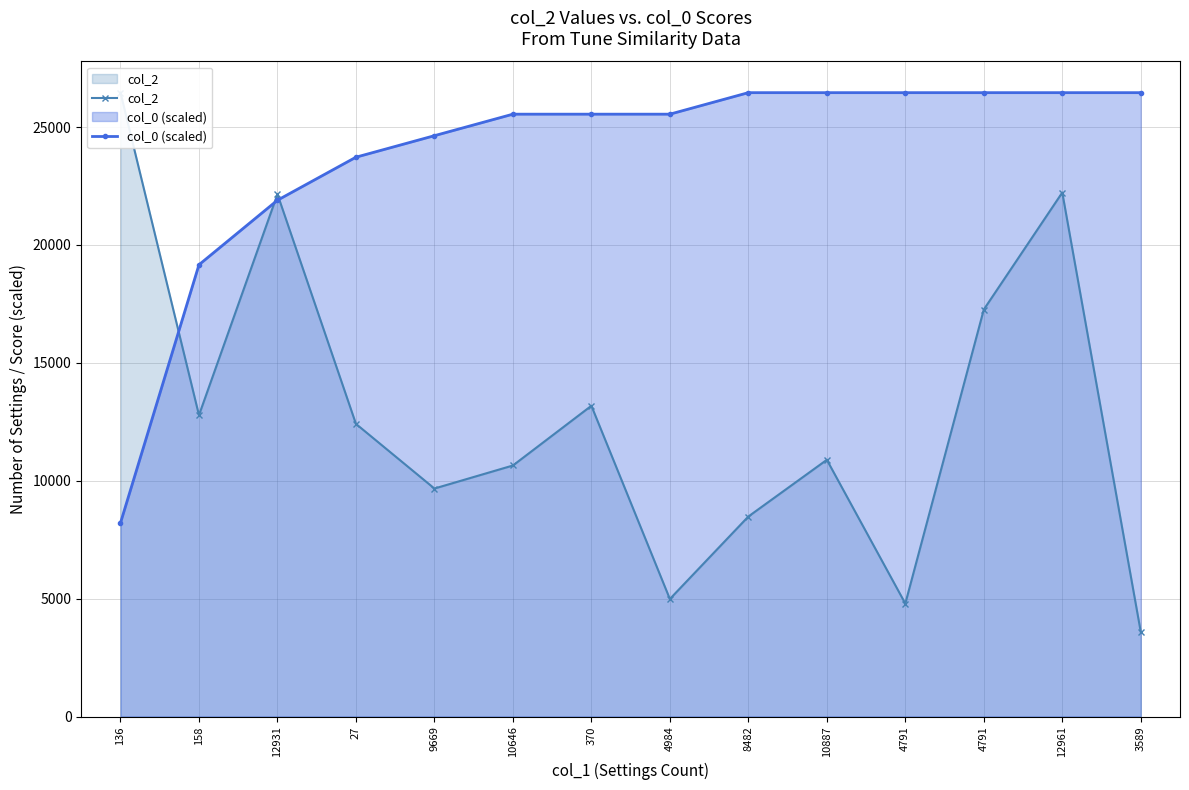

What is the value of the col_0 (scaled) point at the 10th from the left?

26459.0